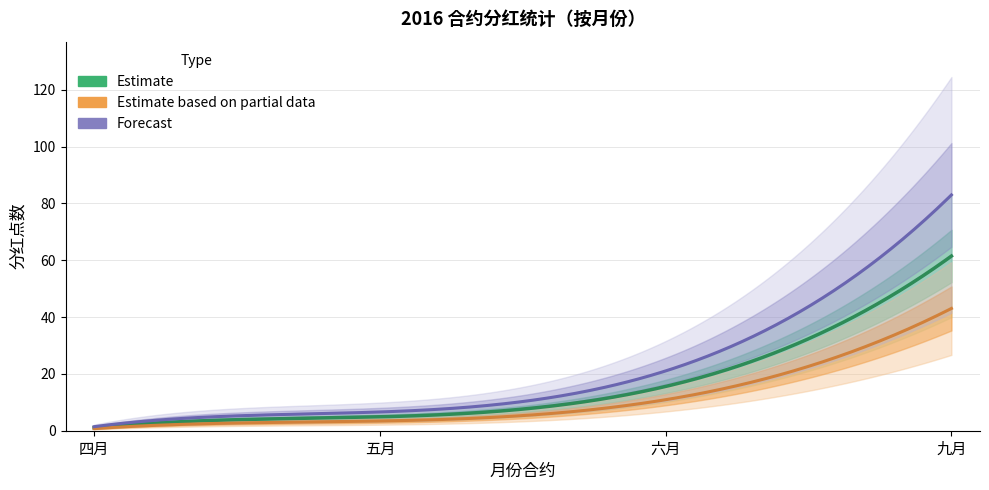

Between 四月 and 九月, which is larger?

九月